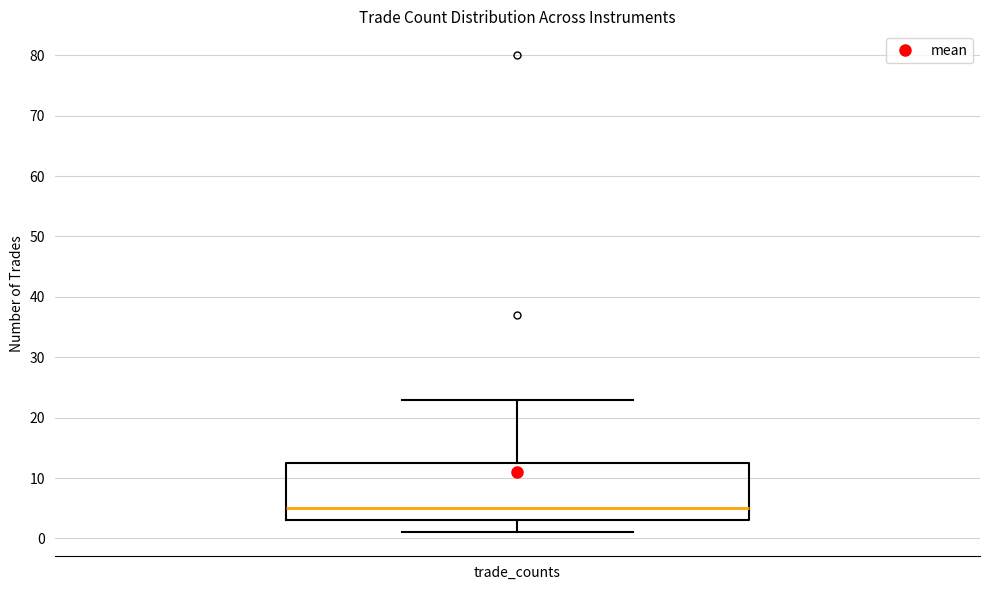

Transcribe this box plot: give where the median line is, the range the box spans, and where the two whiskers end, as read against the y-axis. The values are not printed on the chart, so give them approximately, as read against the axis.

median 5, box 3 to 13, whiskers 1 to 23